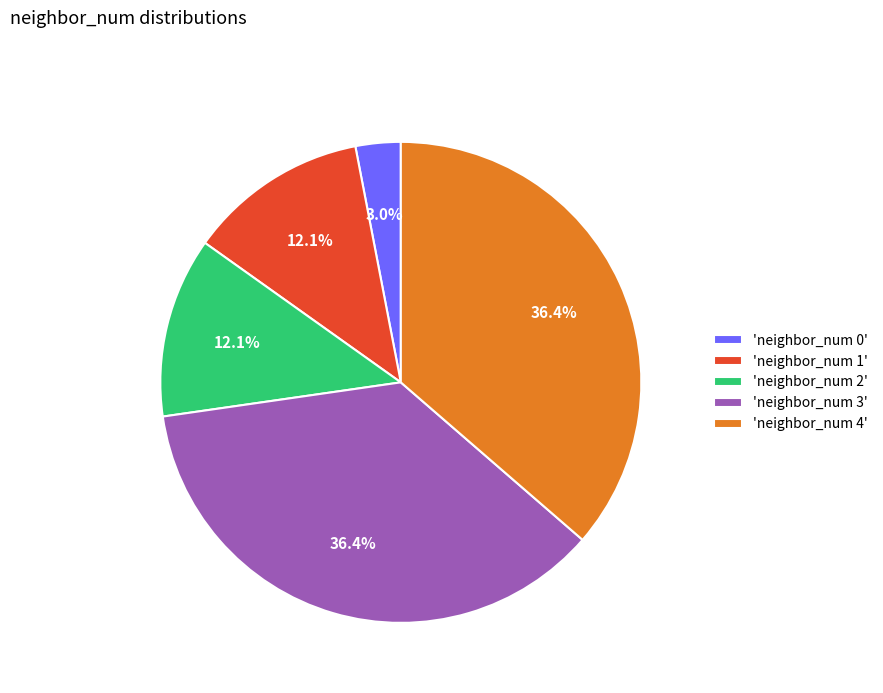

Is the sum of 'neighbor_num 0' and 'neighbor_num 1' greater than half?

No